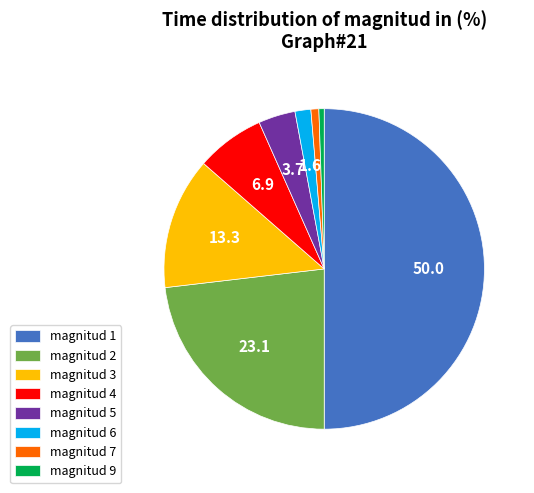

Approximately how many times larger is the value at magnitud 4 compared to magnitud 9?

13.0